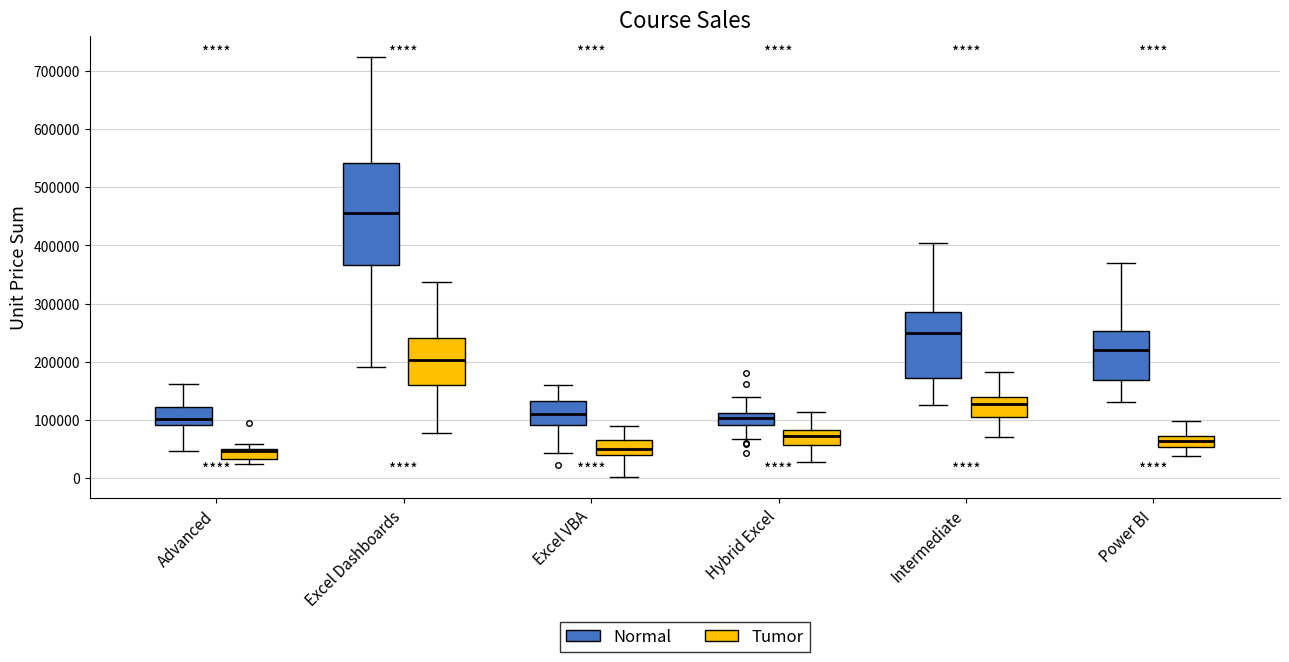

Reading left to right, read every box against the y-axis: the position of its median line, the range the box covers, and the ends of its whiskers. The values are not printed on the chart, so give them approximately, as read against the axis.

Advanced (Normal): median 100000, box 90000 to 120000, whiskers 50000 to 160000
Advanced (Tumor): median 50000 (just below the box's upper edge), box 30000 to 50000, whiskers 20000 to 60000
Excel Dashboards (Normal): median 460000, box 370000 to 540000, whiskers 190000 to 720000
Excel Dashboards (Tumor): median 200000, box 160000 to 240000, whiskers 80000 to 340000
Excel VBA (Normal): median 110000, box 90000 to 130000, whiskers 40000 to 160000
Excel VBA (Tumor): median 50000, box 40000 to 70000, whiskers 0 to 90000
Hybrid Excel (Normal): median 100000, box 90000 to 110000, whiskers 70000 to 140000
Hybrid Excel (Tumor): median 70000, box 60000 to 80000, whiskers 30000 to 110000
Intermediate (Normal): median 250000, box 170000 to 290000, whiskers 130000 to 400000
Intermediate (Tumor): median 130000, box 110000 to 140000, whiskers 70000 to 180000
Power BI (Normal): median 220000, box 170000 to 250000, whiskers 130000 to 370000
Power BI (Tumor): median 60000, box 50000 to 70000, whiskers 40000 to 100000